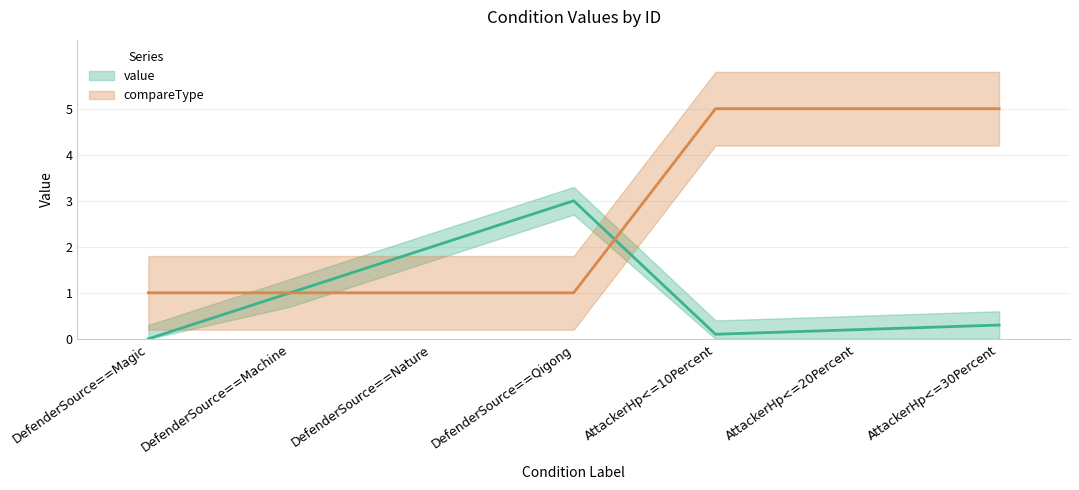

How many lines are shown in the chart?

2